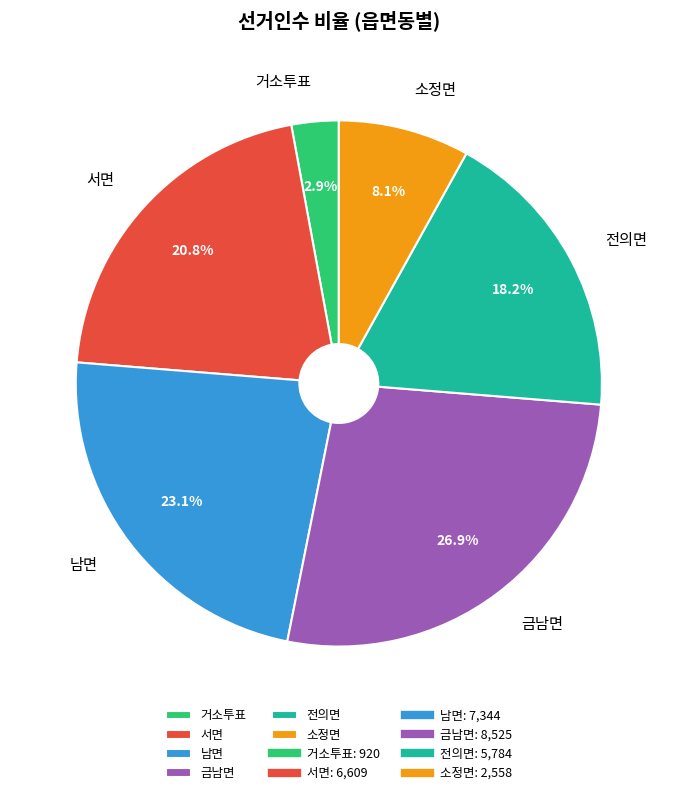

Which slice is the smallest?

거소투표